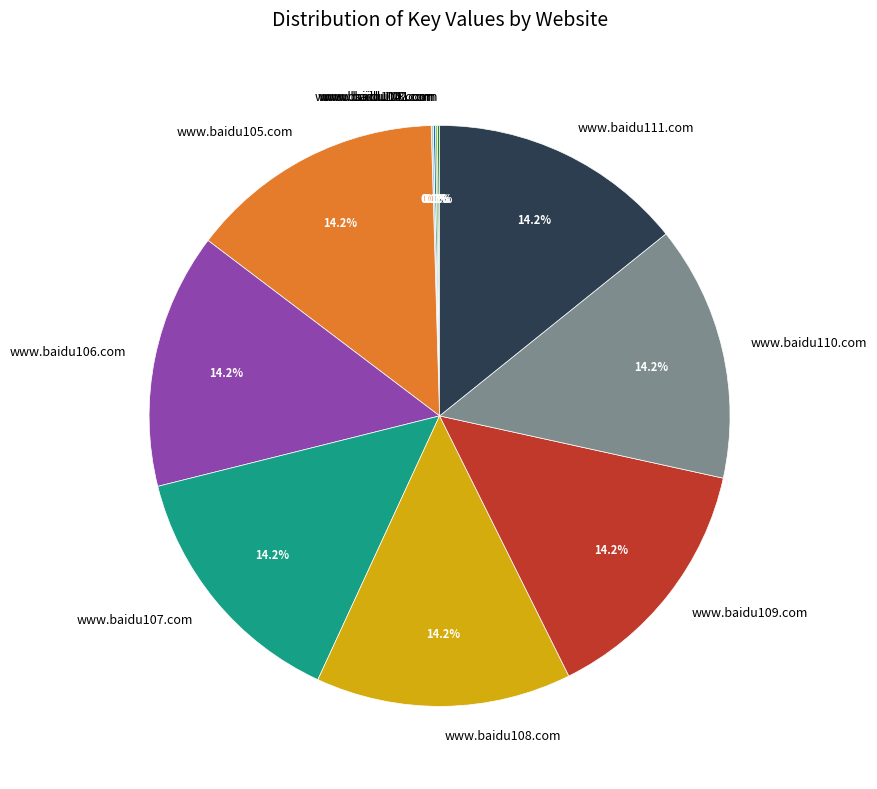

Does www.baidu111.com account for over 50% of the chart?

No